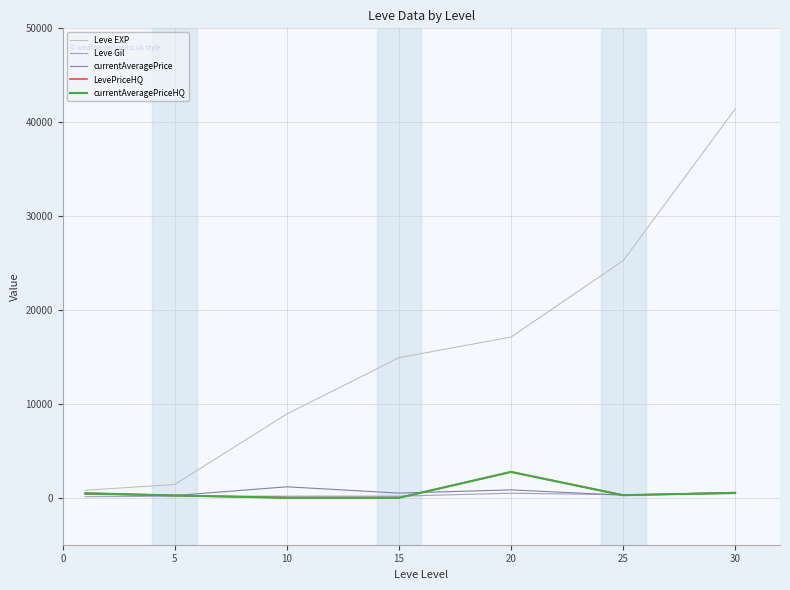

How many lines are shown in the chart?

5